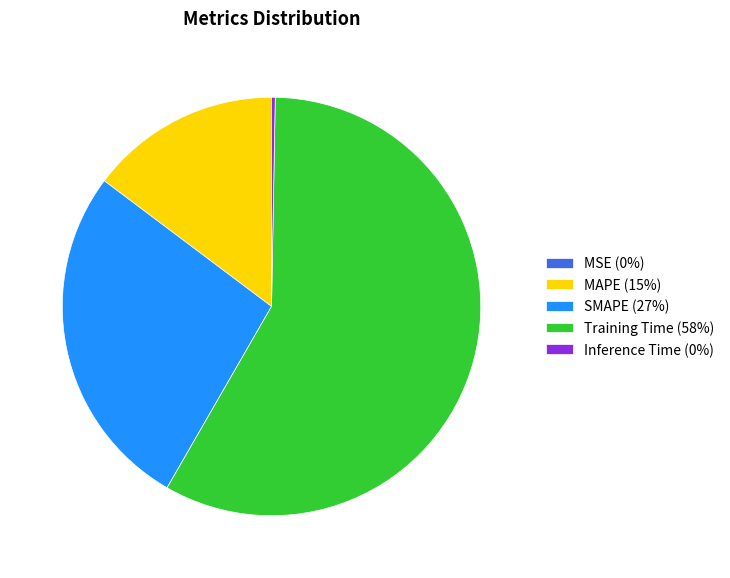

Does MAPE (15%) account for over 50% of the chart?

No